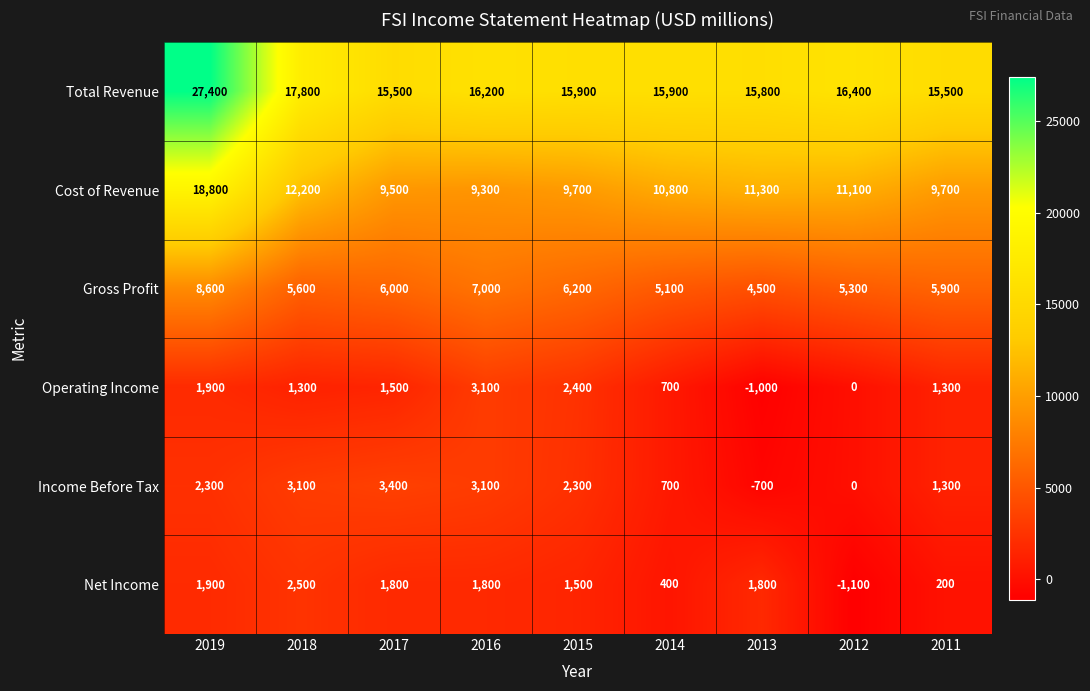

What is the spread (max minus min) of values at 2014?

15500